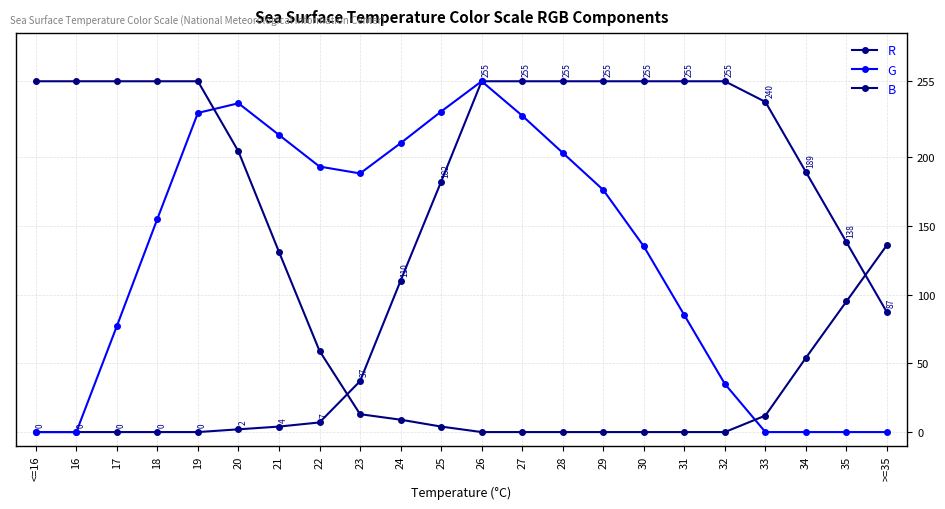

Is the value of G at 30 greater than the value of R at 21?

Yes